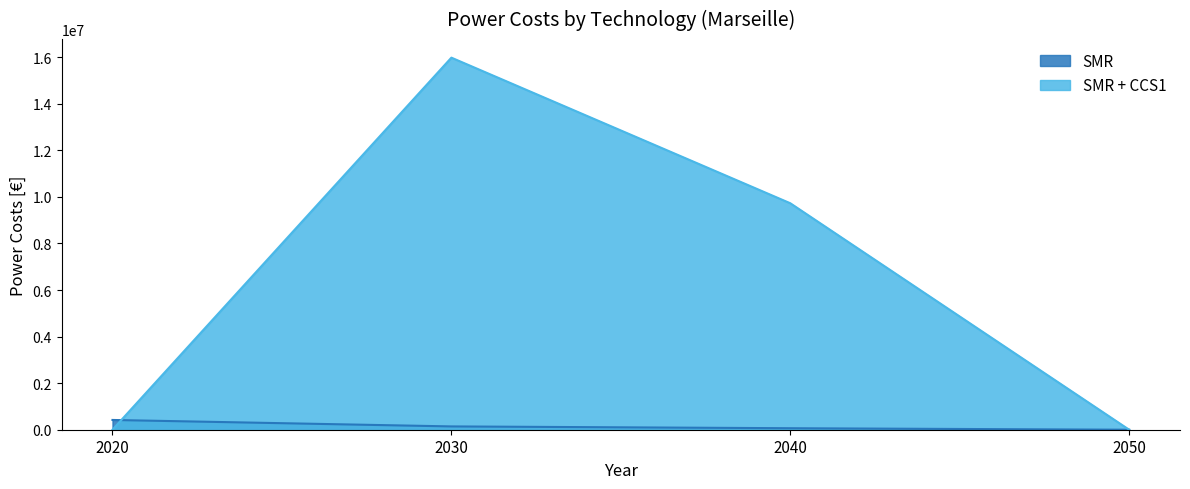

How many series are shown in this chart?

2